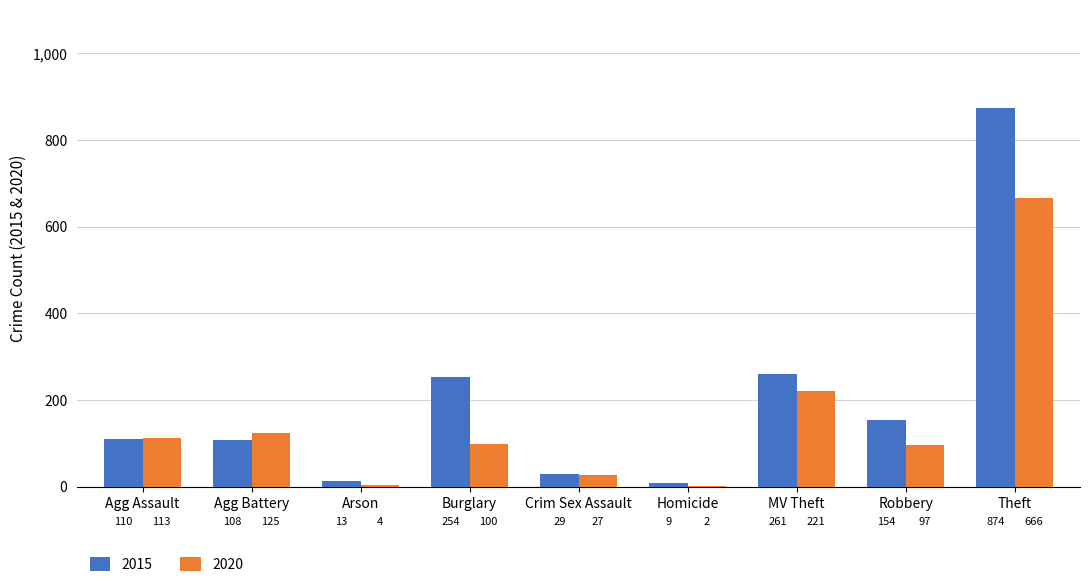

Reading left to right, list all the values displayed in this chart.

2015: Agg Assault=110	Agg Battery=108	Arson=13	Burglary=254	Crim Sex Assault=29	Homicide=9	MV Theft=261	Robbery=154	Theft=874
2020: Agg Assault=113	Agg Battery=125	Arson=4	Burglary=100	Crim Sex Assault=27	Homicide=2	MV Theft=221	Robbery=97	Theft=666